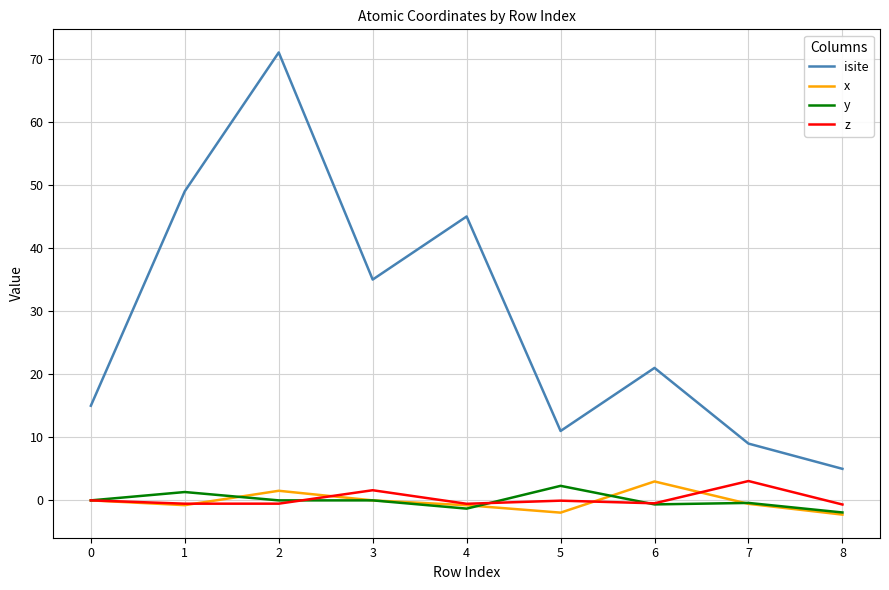

Which category has the lowest value in the isite series?

8